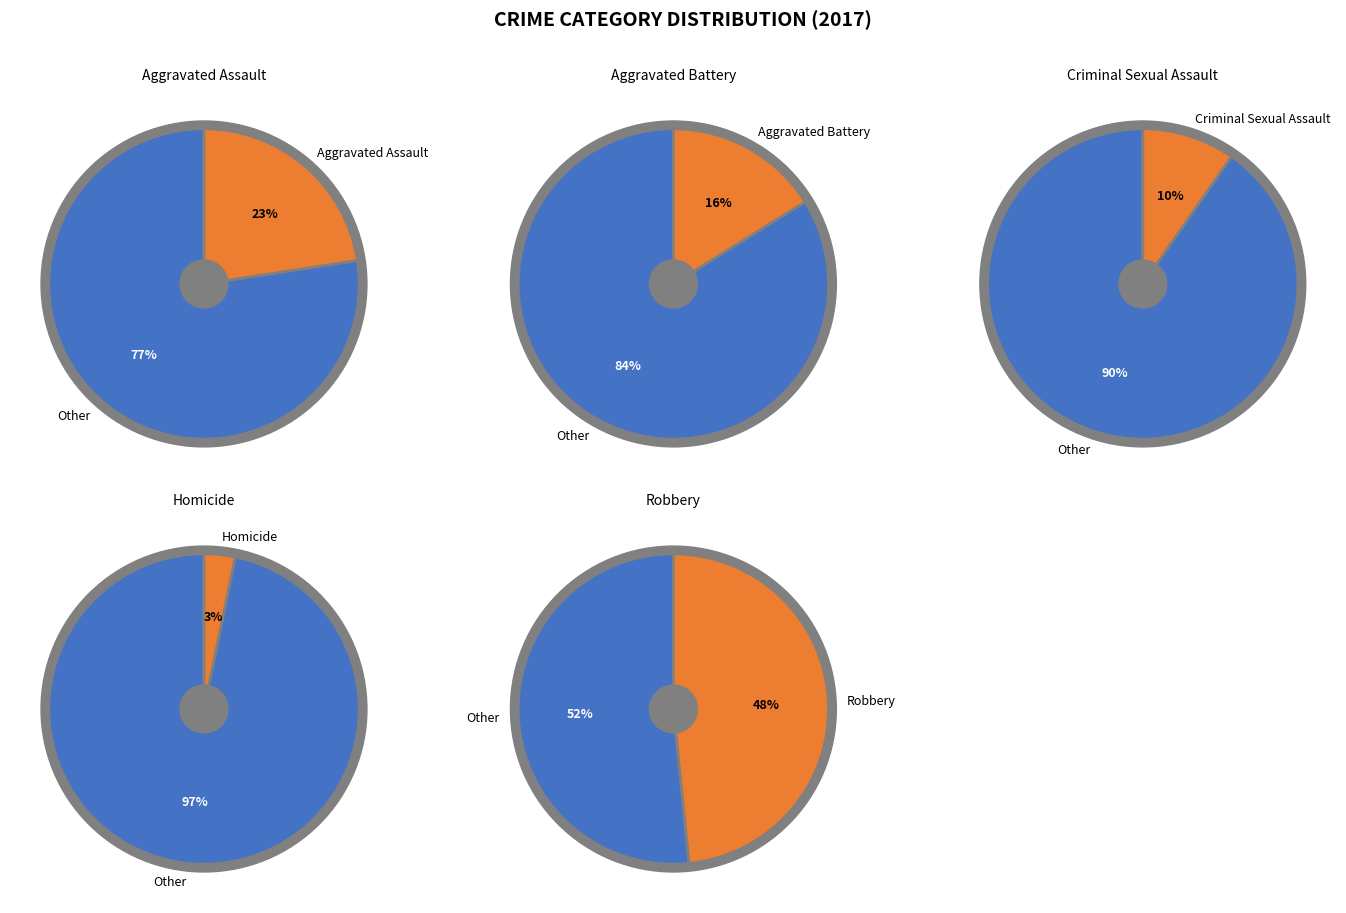

Rank the categories by value from lowest to highest.

Homicide, Criminal Sexual Assault, Aggravated Battery, Aggravated Assault, Robbery